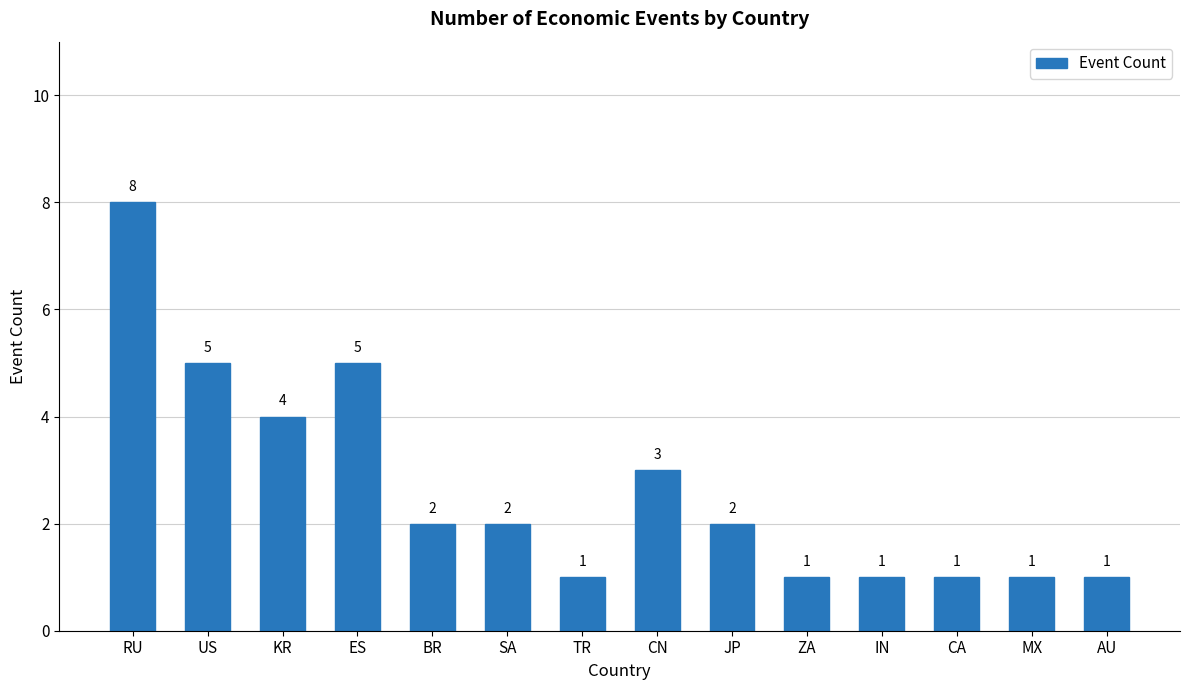

What is the sum of the values at BR and MX?

3